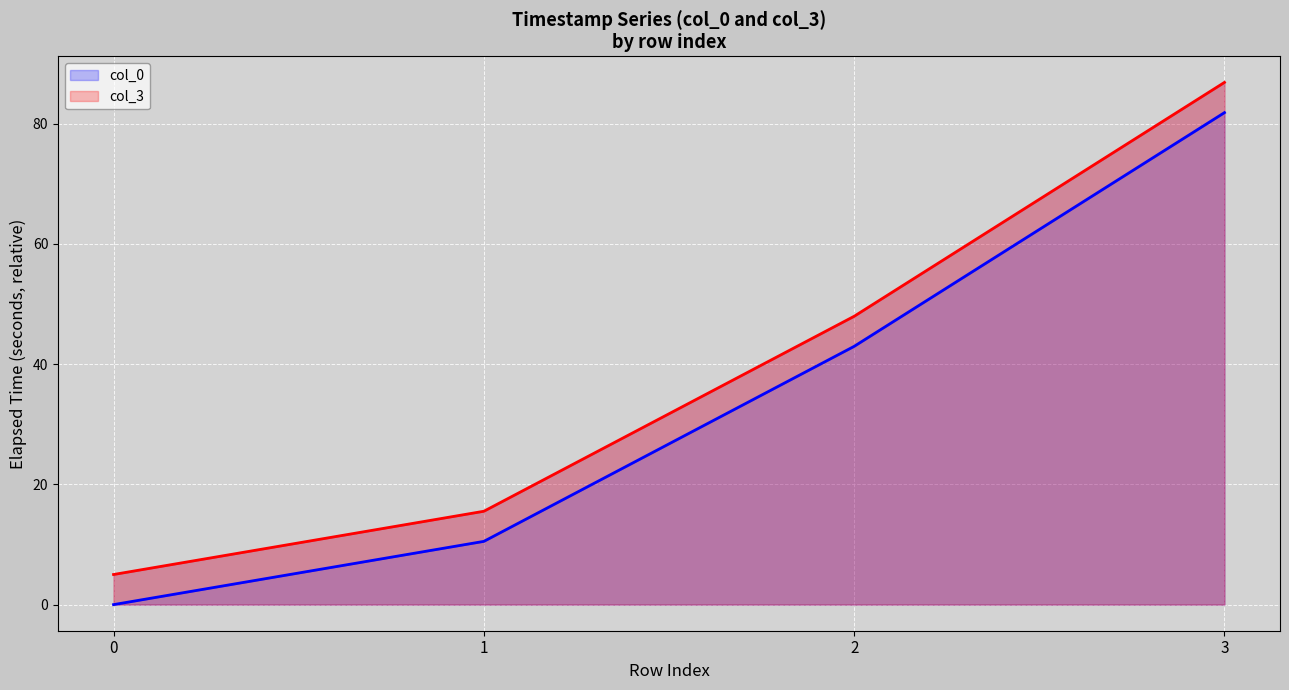

Which label corresponds to the largest value in the chart?

3